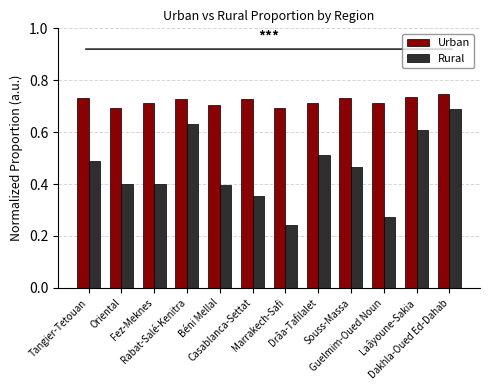

How many bars are there in each group?

2